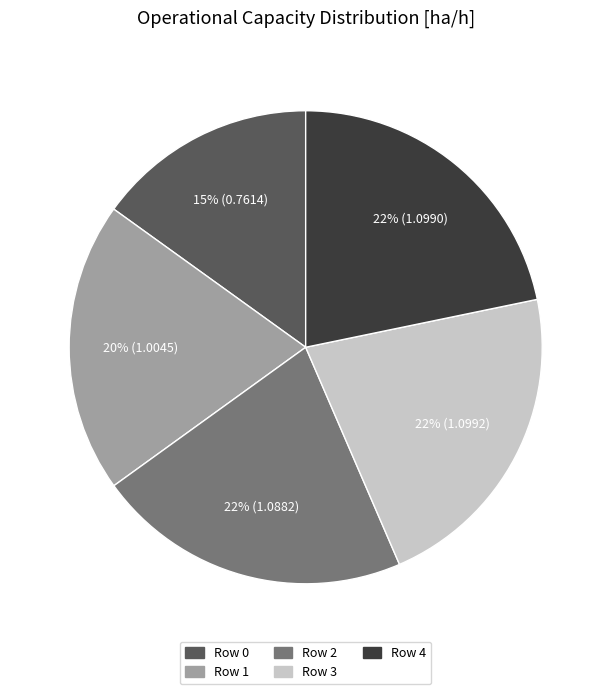

Which slice is the smallest?

Row 0